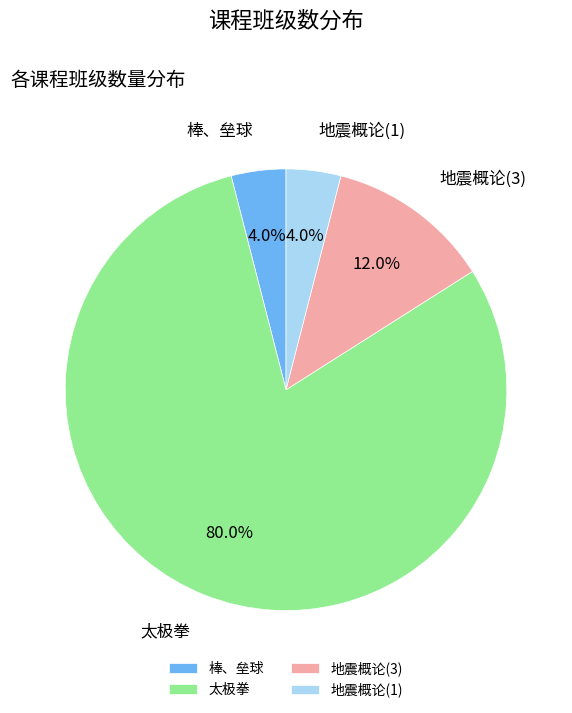

Count the number of slices in the pie.

4